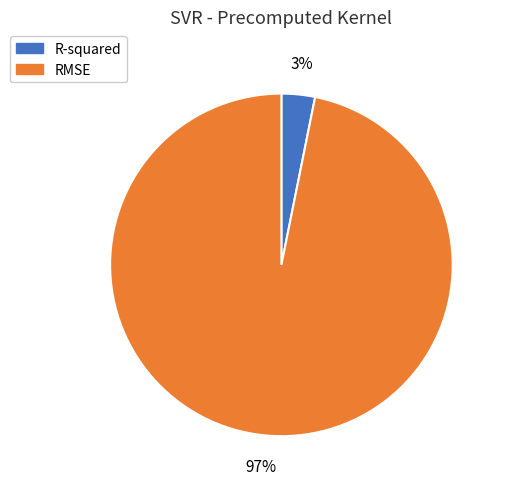

What is the smallest slice in the pie chart?

R-squared